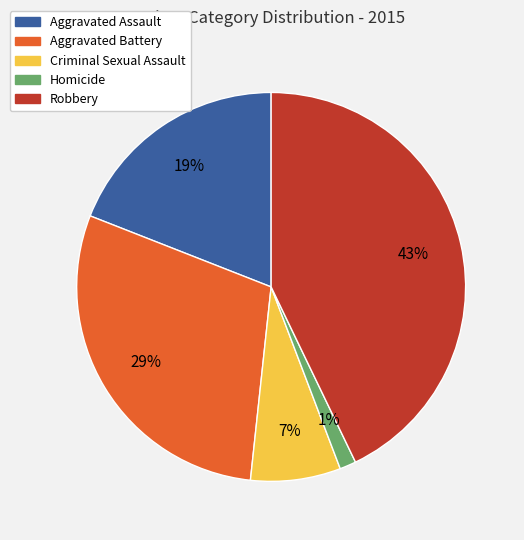

How many segments does this pie chart have?

5